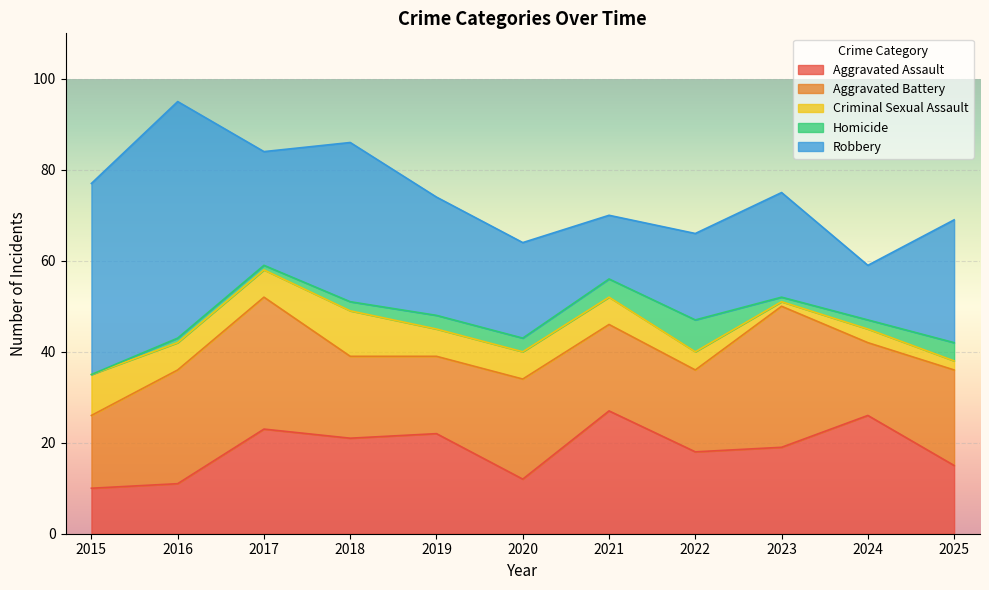

True or false: Homicide has a value of 1 at 2023.

False